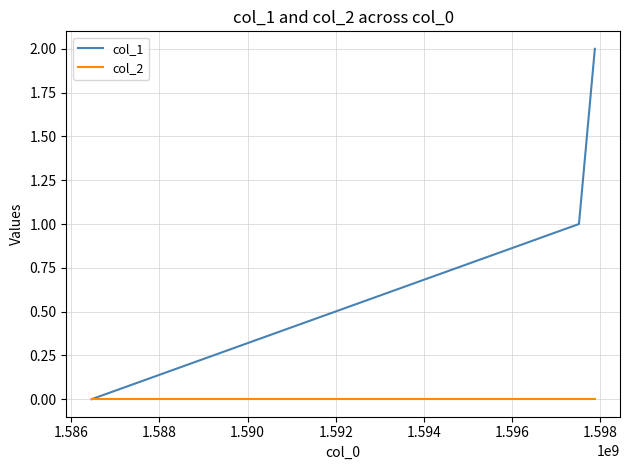

List the series in order of their overall mean, highest first.

col_1, col_2